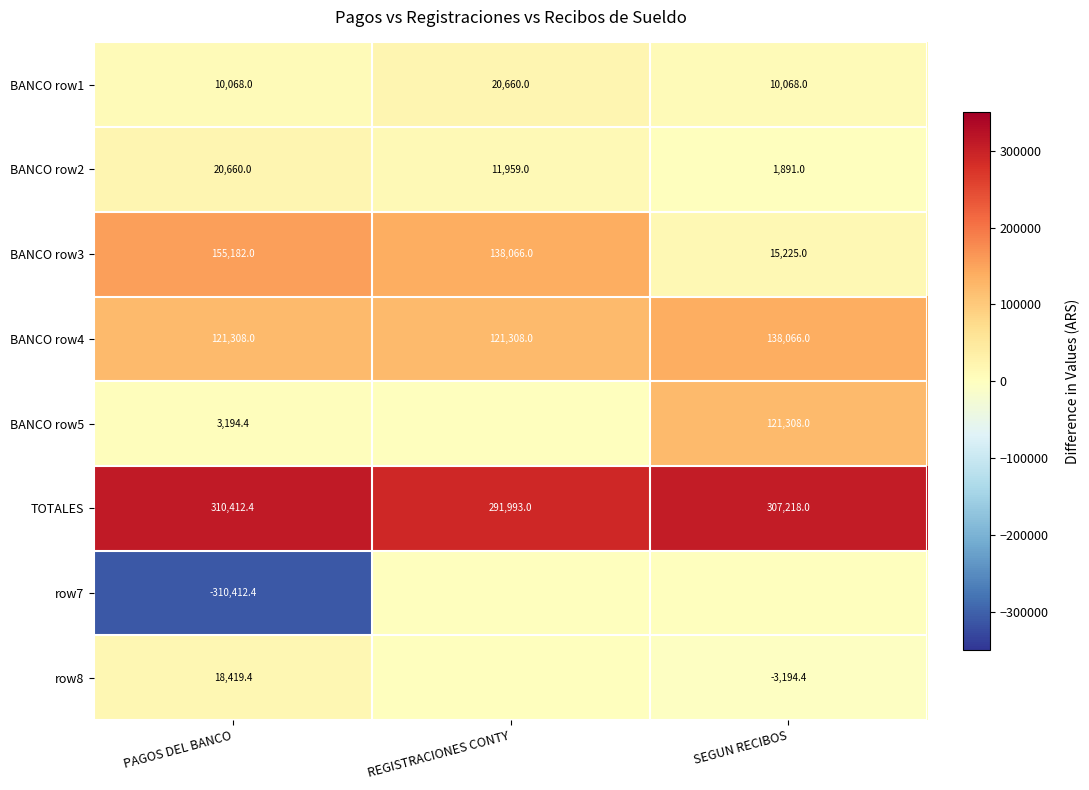

What is the total value across all series at SEGUN RECIBOS?

590581.6